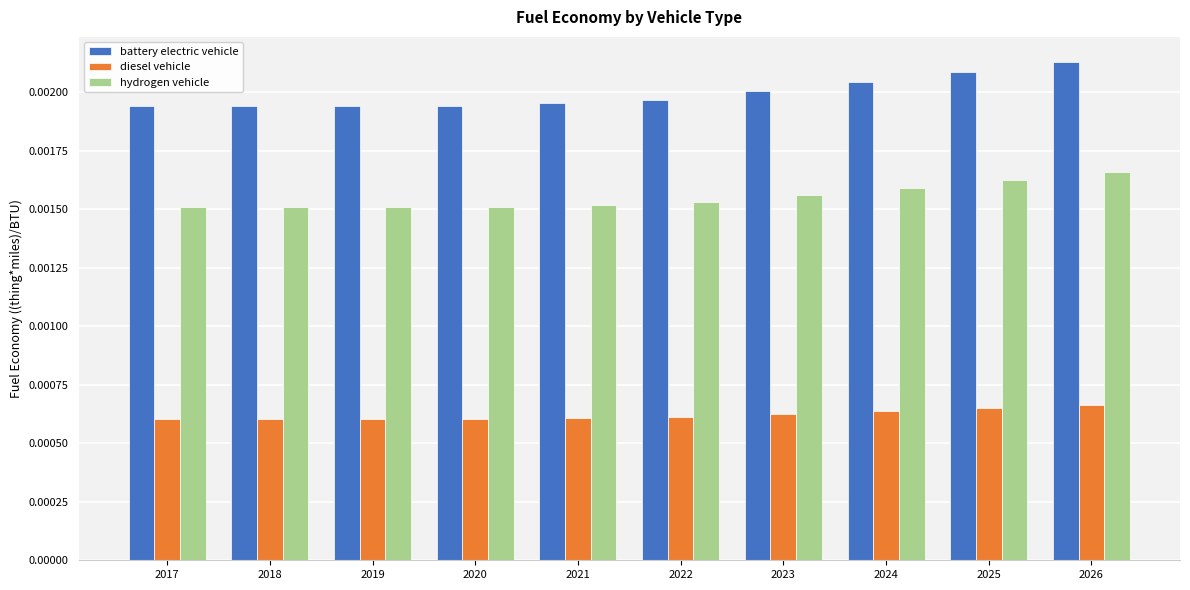

Which series has the largest range (max minus min)?

battery electric vehicle